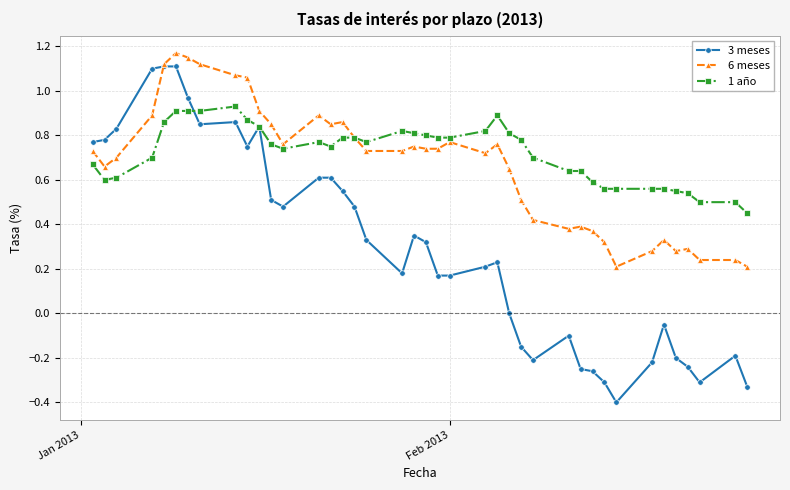

What is the minimum value shown in the chart?

-0.4